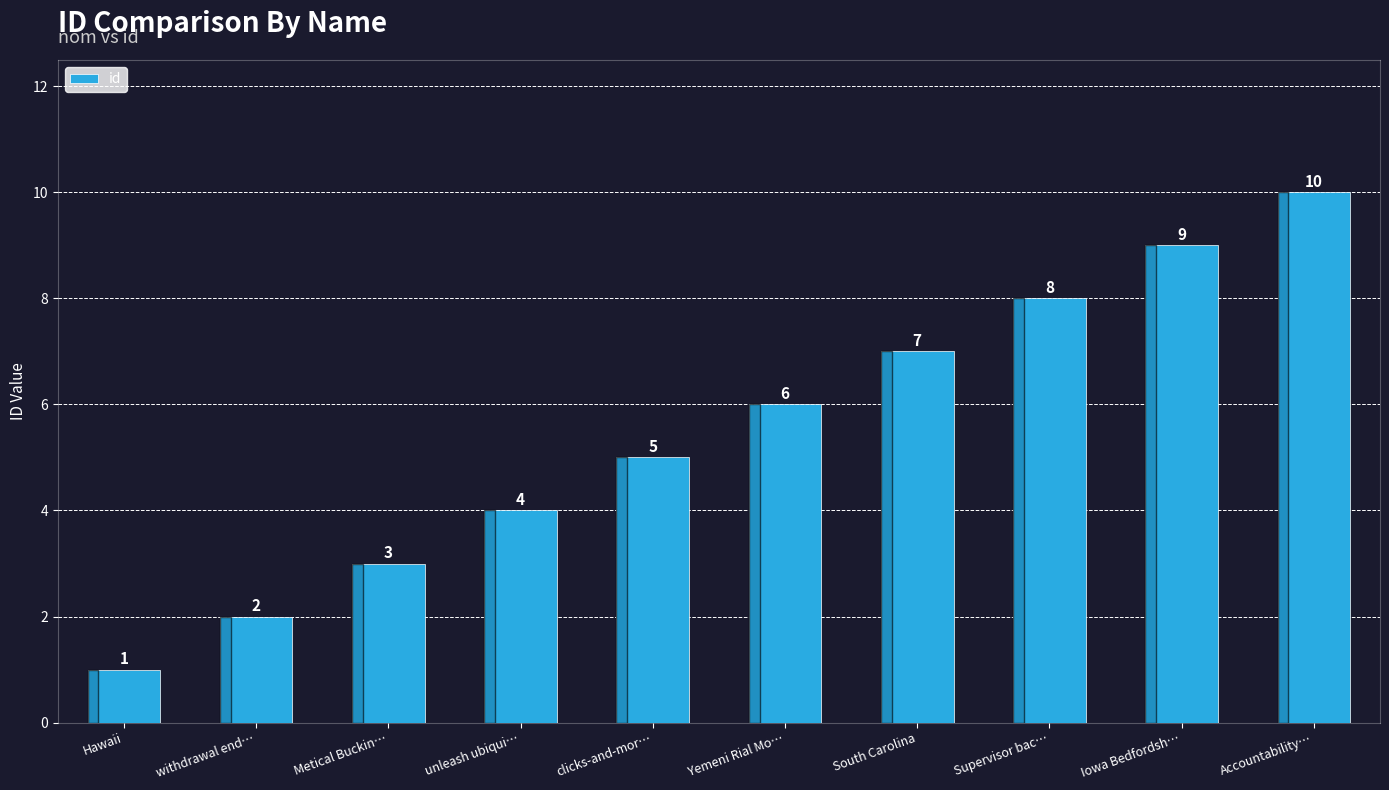

What is the minimum value shown in the chart?

1